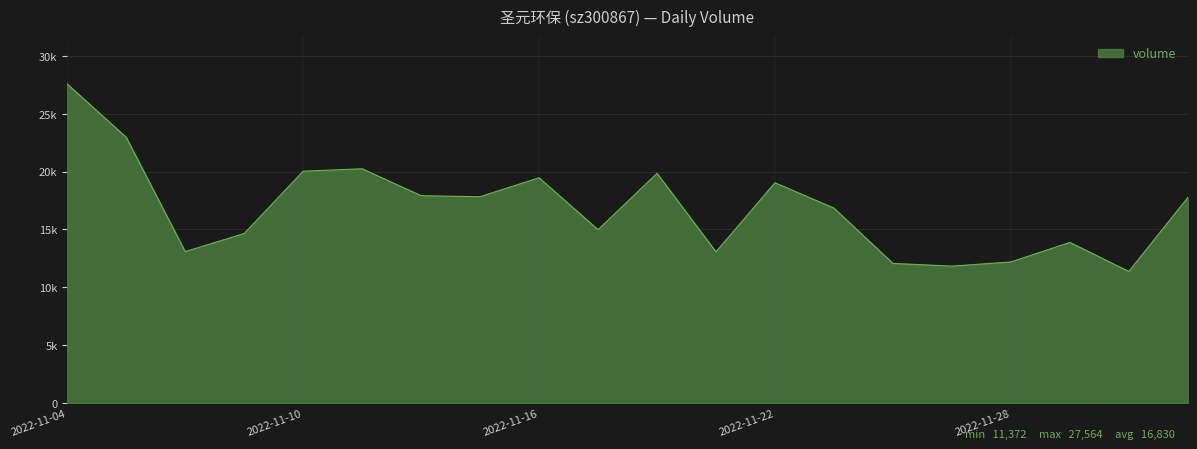

Does the chart have visible grid lines?

Yes